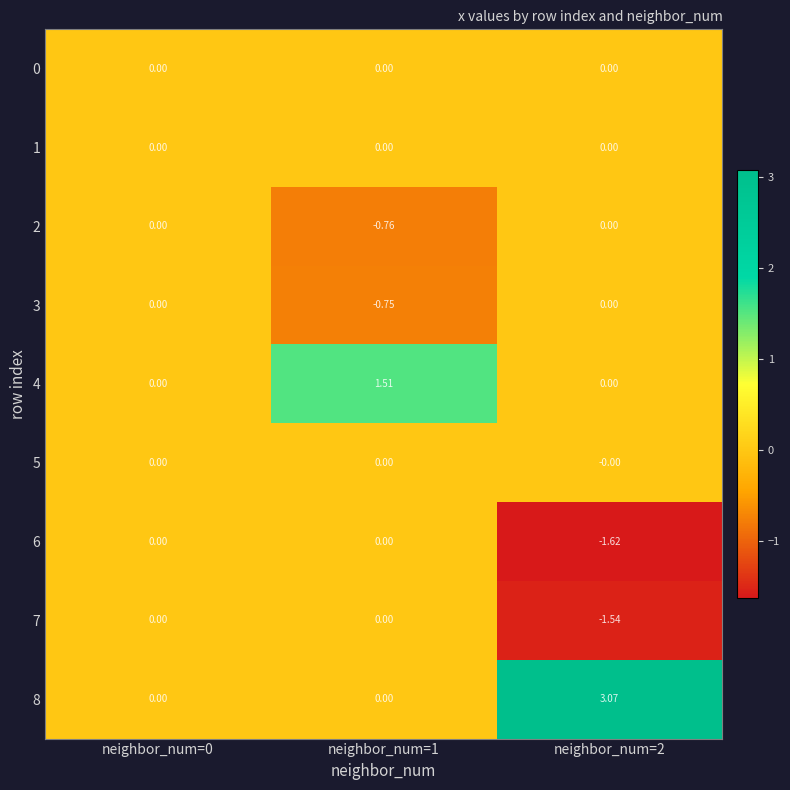

How many categories are shown in the chart?

3